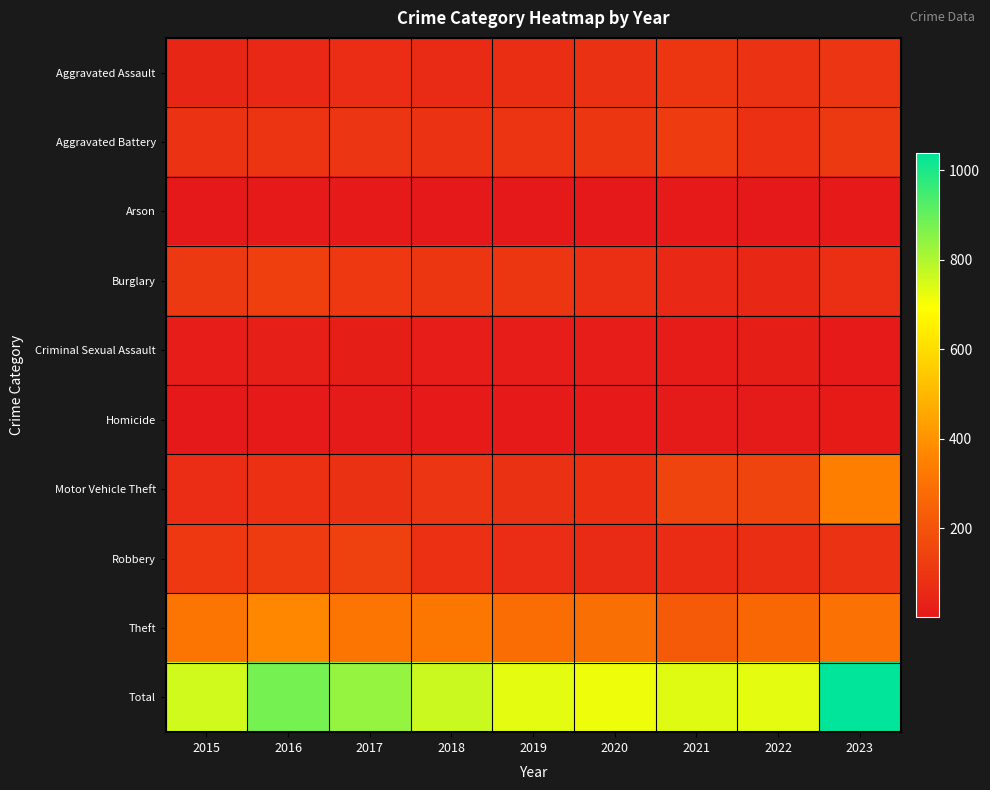

Which series has the largest total across all categories?

Total